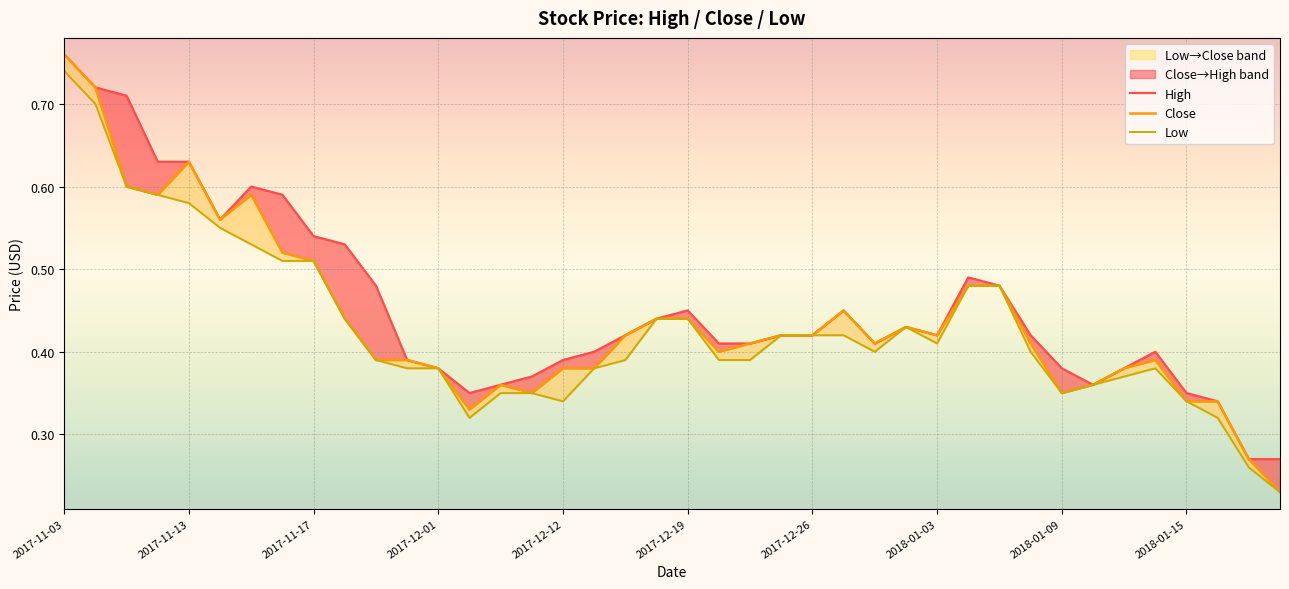

True or false: High and Close cross at least once.

False